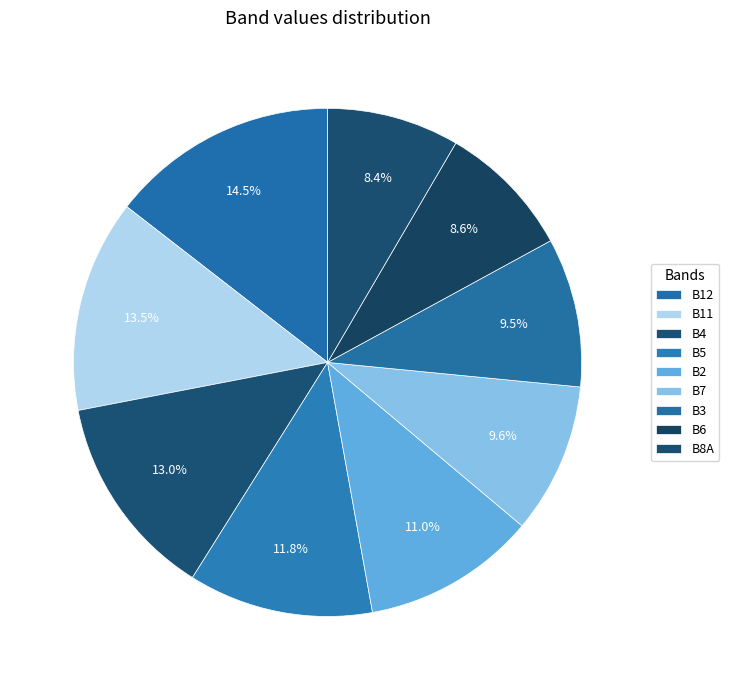

How many slices are in this pie chart?

9